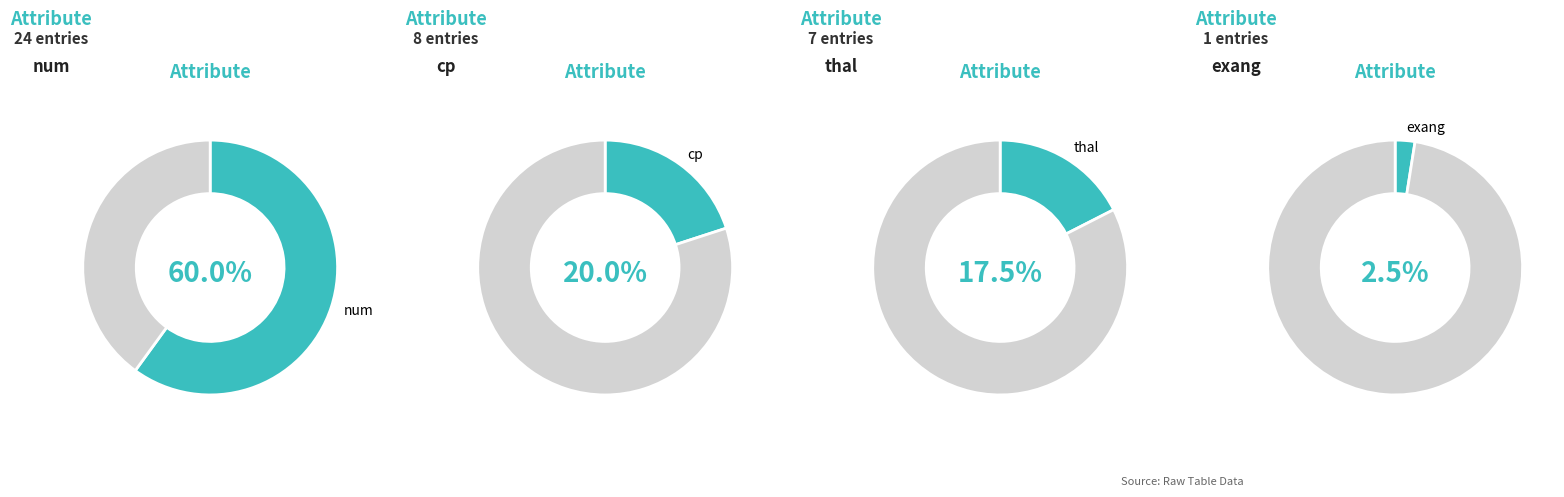

Is there any slice that represents more than half of the pie?

Yes